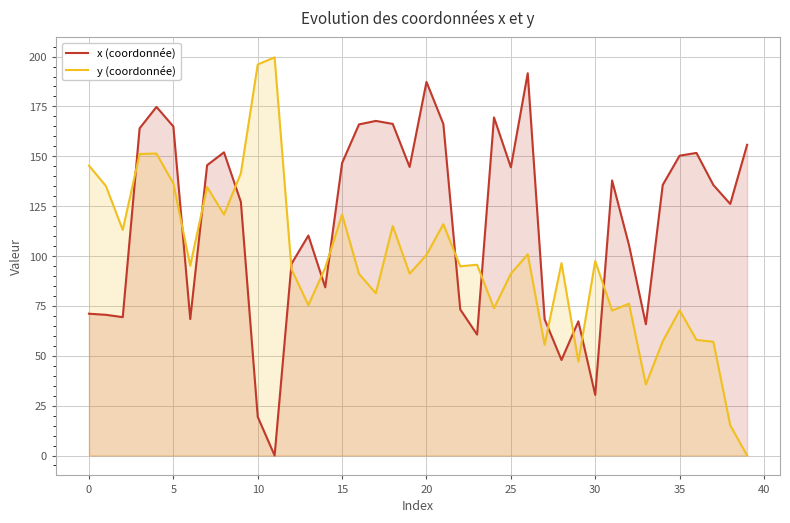

True or false: y (coordonnée) has more than 1 interior local peaks.

True